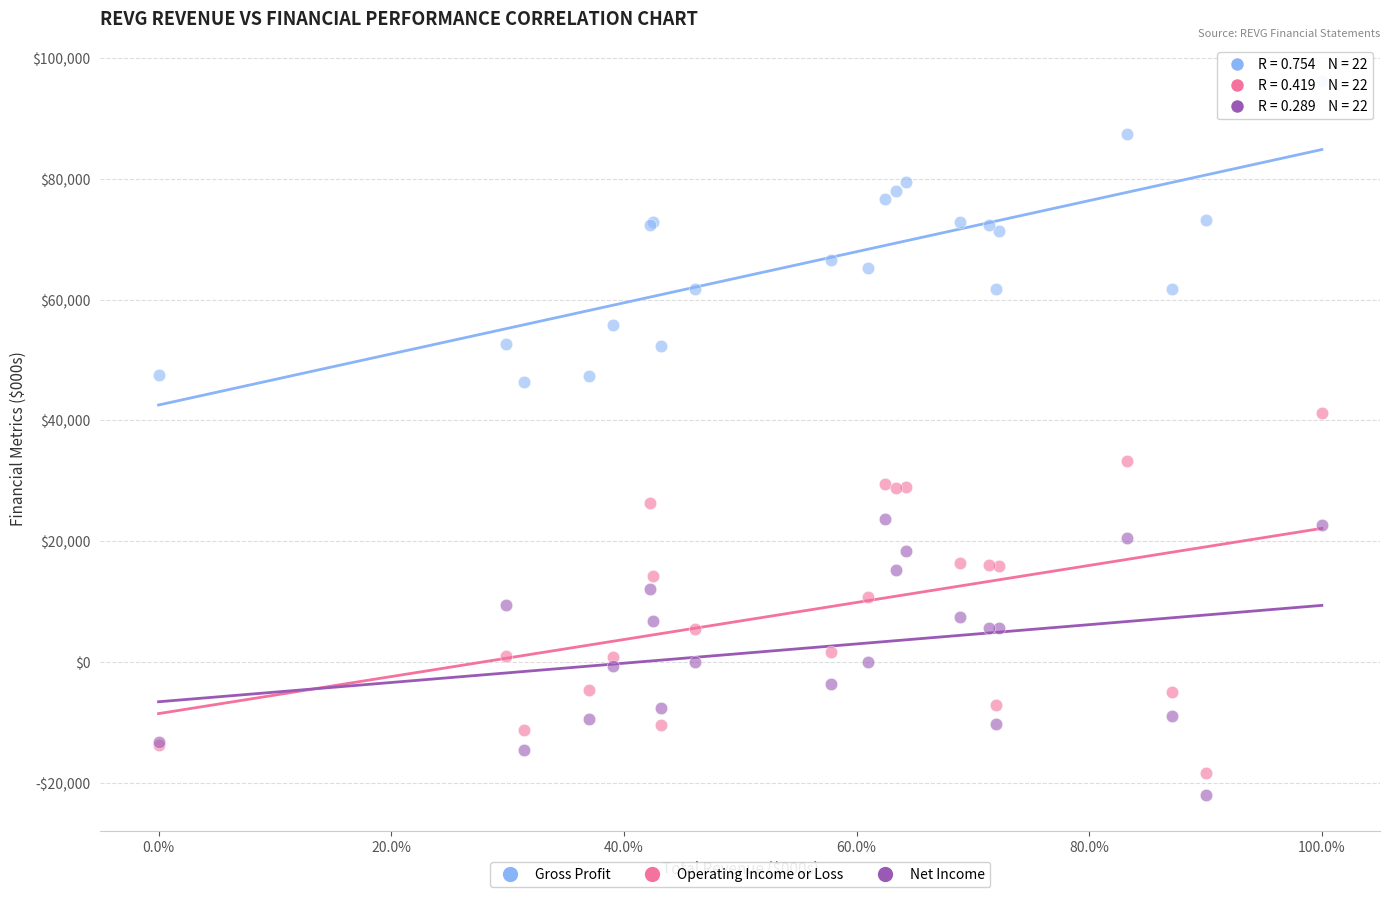

Which series reaches the minimum Y coordinate?

Net Income